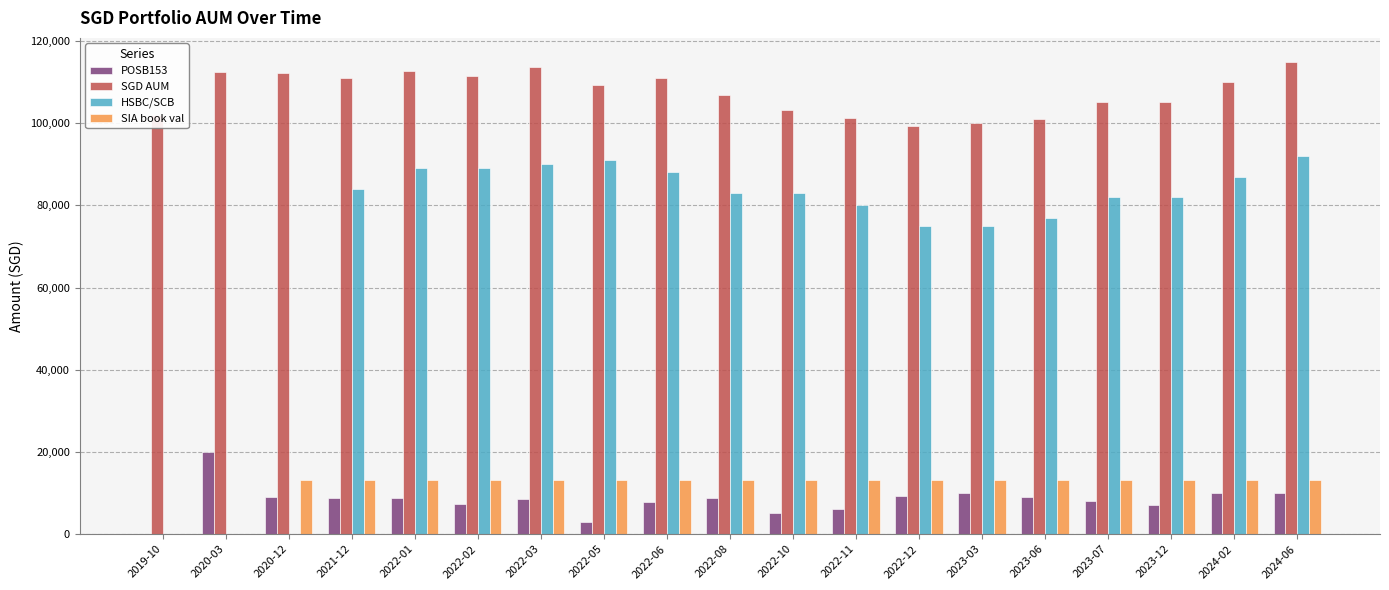

What is the greatest value displayed?

115005.5